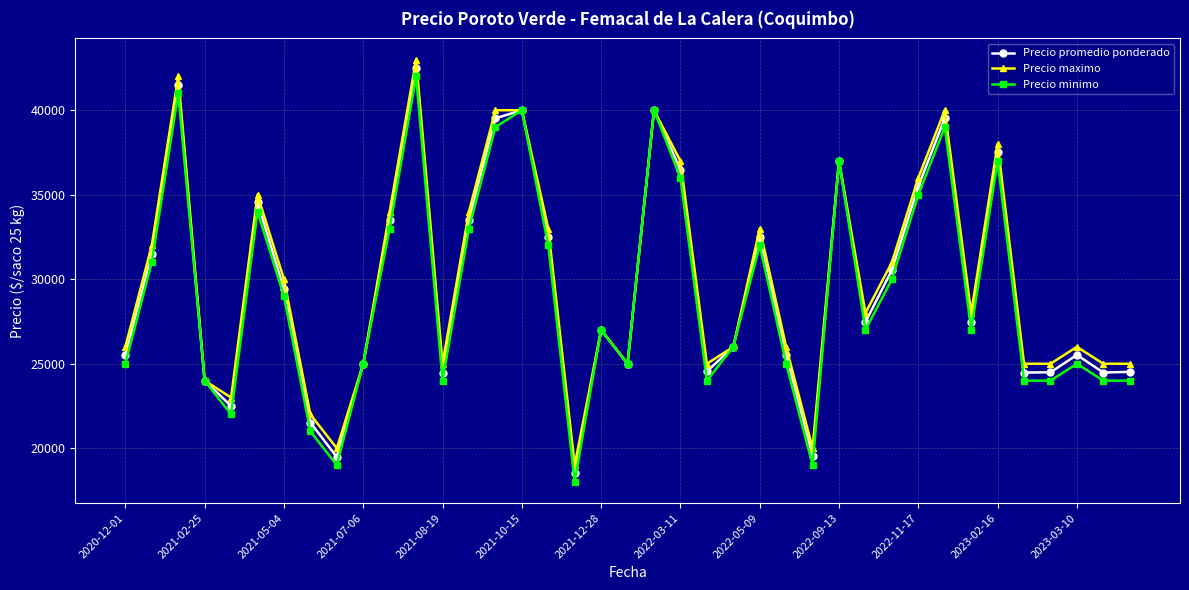

In Precio promedio ponderado, how many points are higher than both neighbors (excluding endpoints)?

11